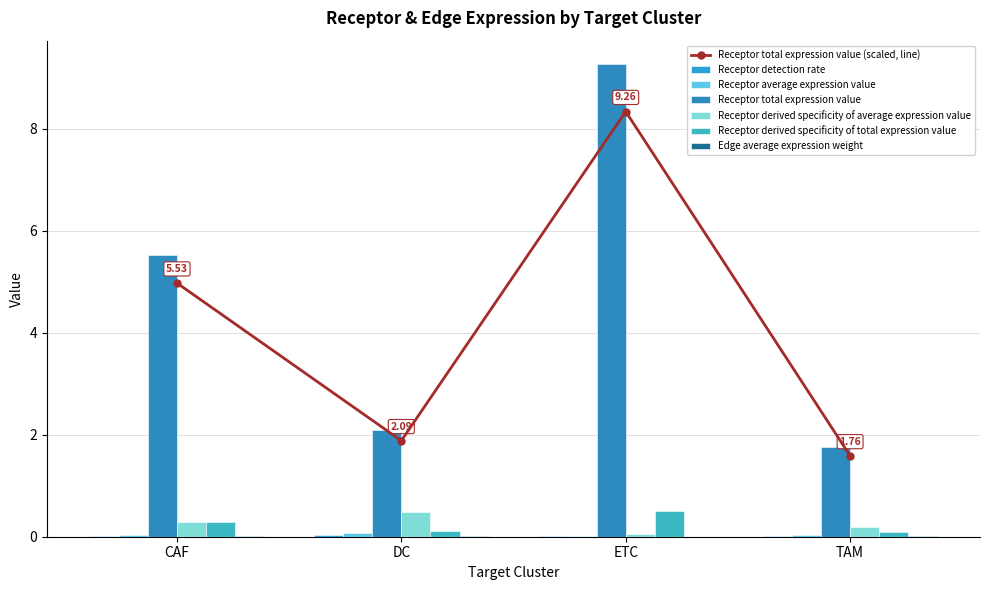

What is the sum of the Receptor derived specificity of average expression value values at CAF and DC?

0.8